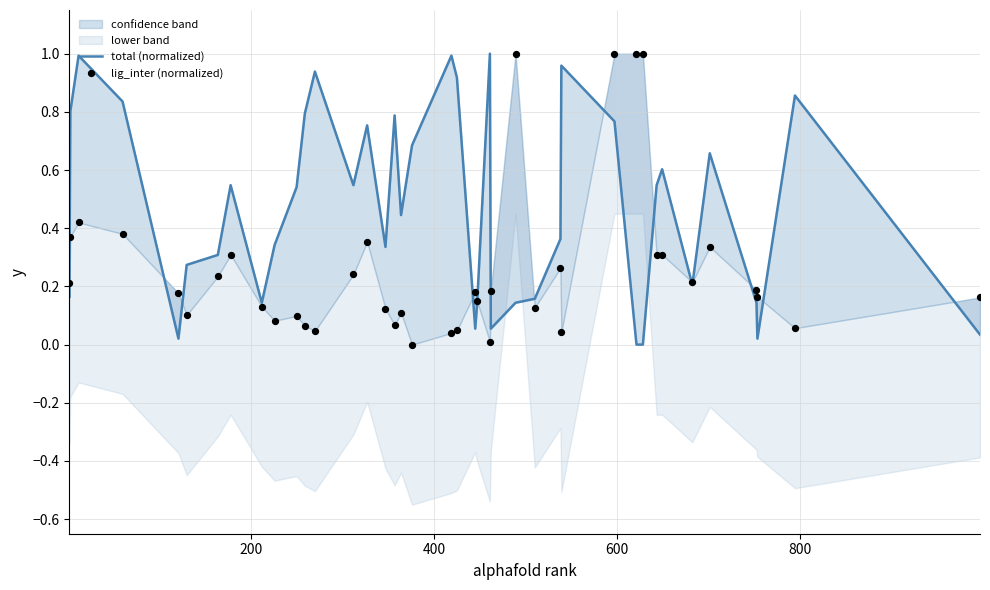

Which series has the largest total across all categories?

total (normalized)